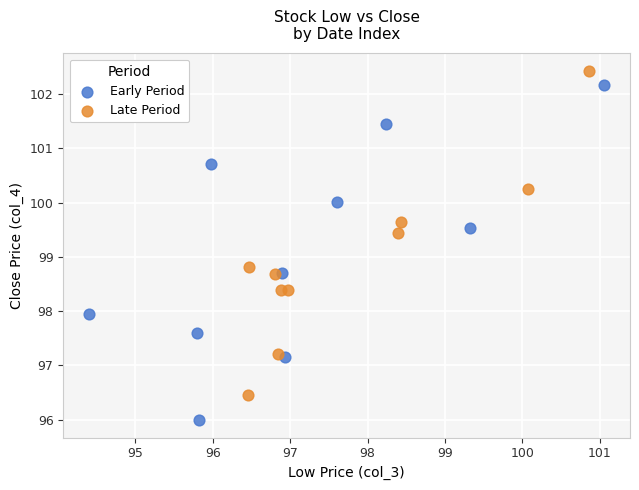

Which series reaches the minimum Y coordinate?

Early Period